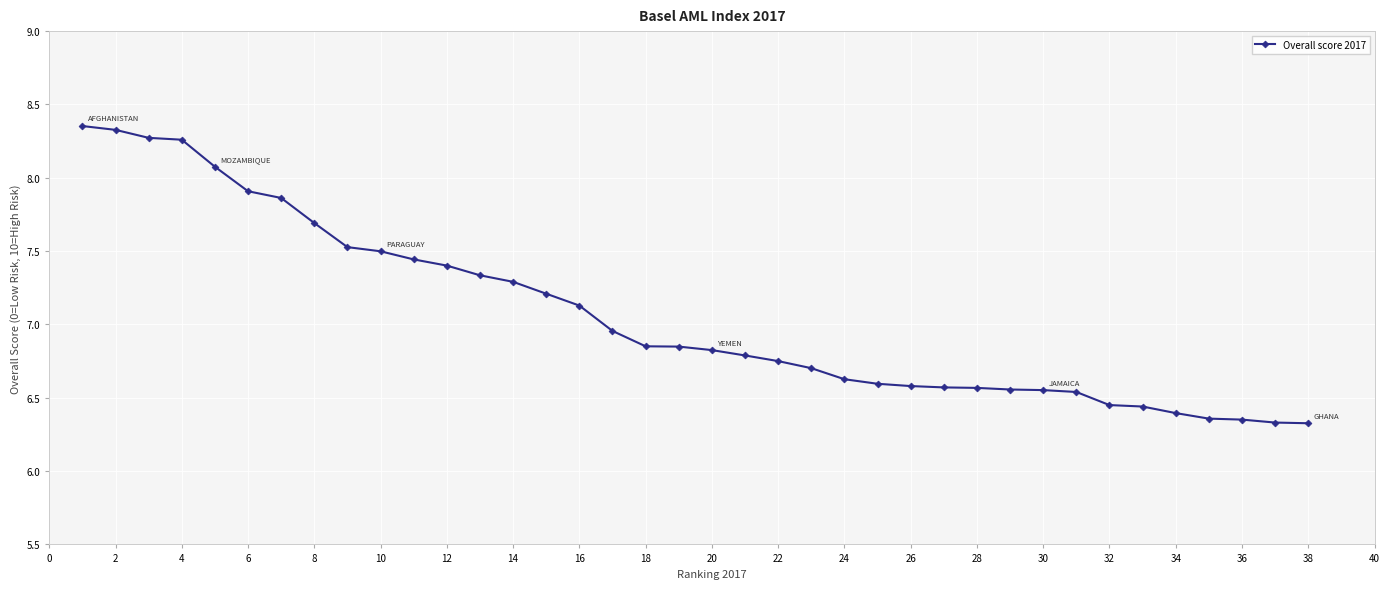

What is the minimum value shown in the chart?

6.3